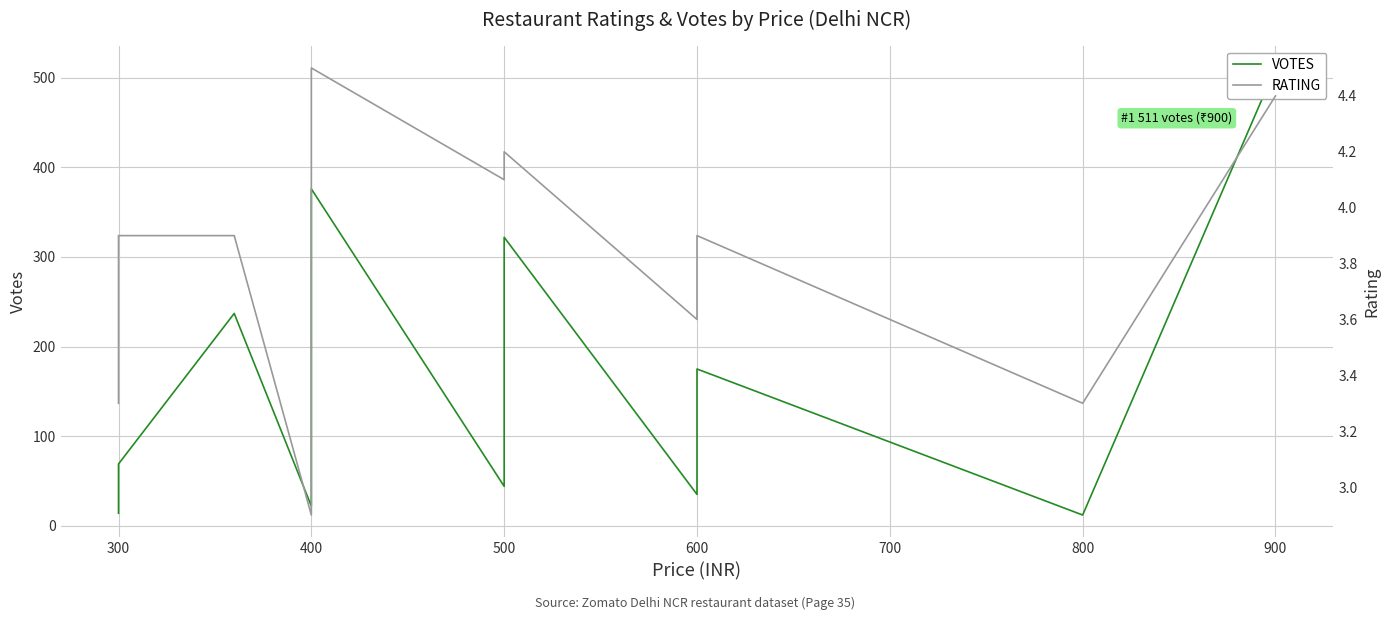

At 400, list the series in order from largest to smallest.

VOTES, RATING